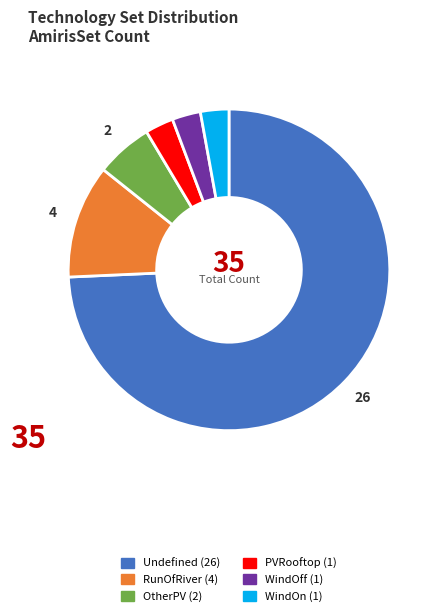

Which slice is the largest?

Undefined